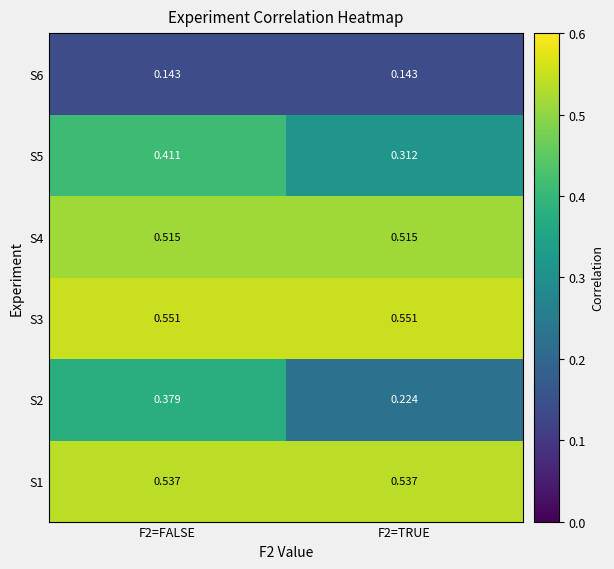

Is the value of S5 at F2=FALSE greater than the value of S6 at F2=TRUE?

Yes